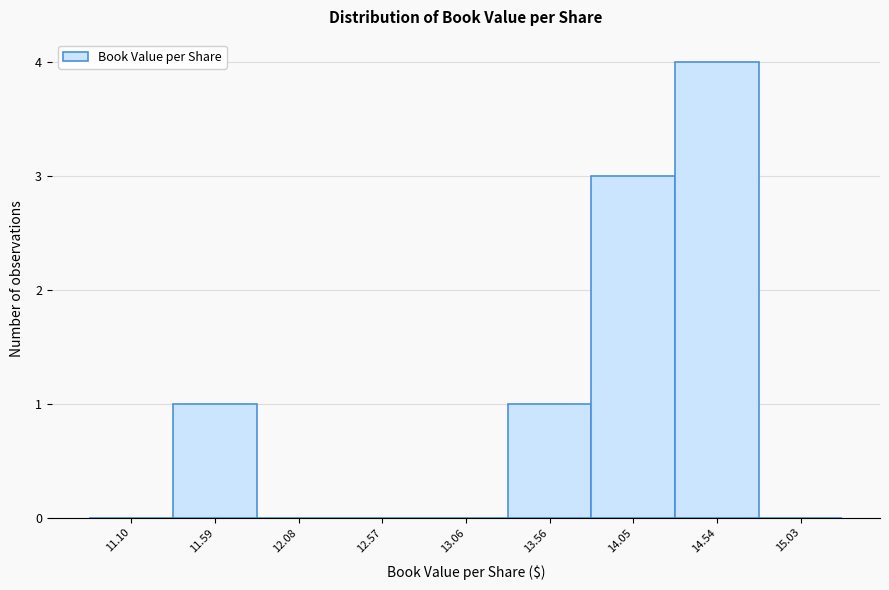

Reading left to right, transcribe all the data shown in this chart.

11.10=0	11.59=1	12.08=0	12.57=0	13.06=0	13.56=1	14.05=3	14.54=4	15.03=0